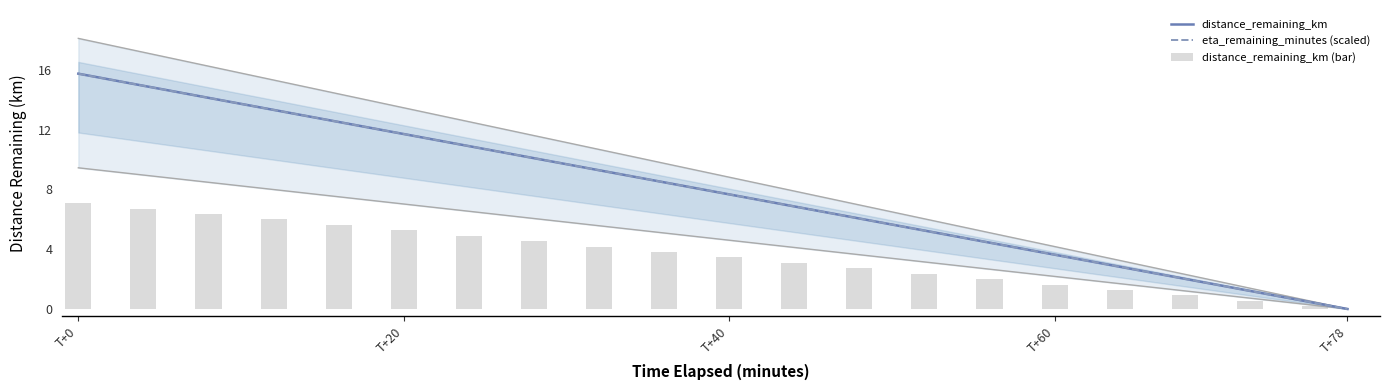

What is the highest value of the distance_remaining_km series?

15.7